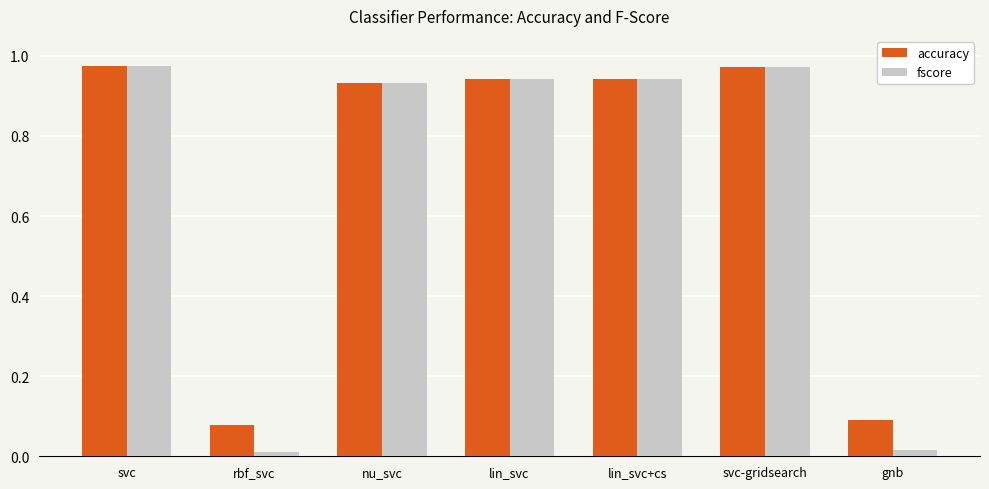

What is the sum of the accuracy values at lin_svc and svc-gridsearch?

1.9